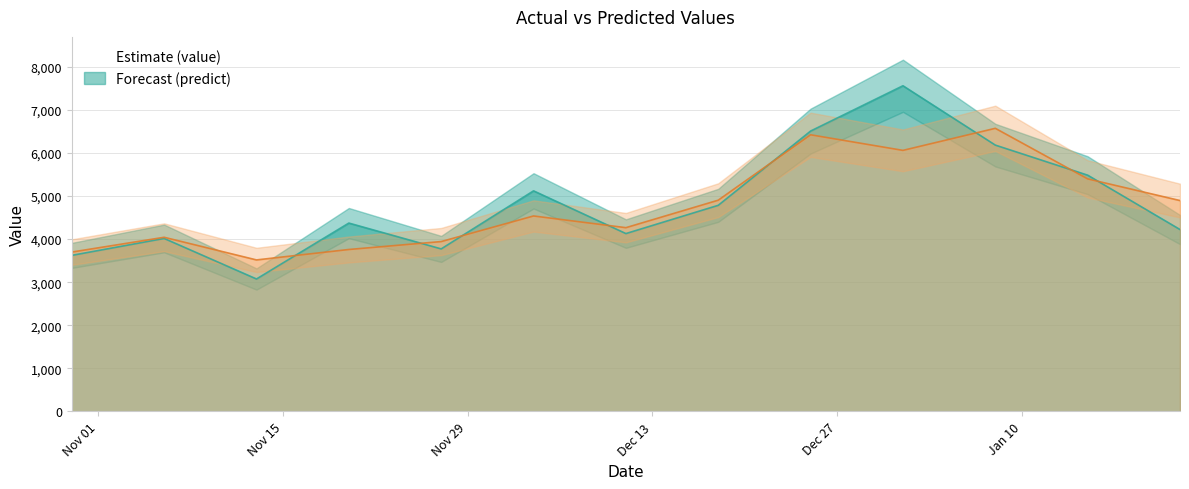

At which category is the sum across all series the highest?

2017-01-01